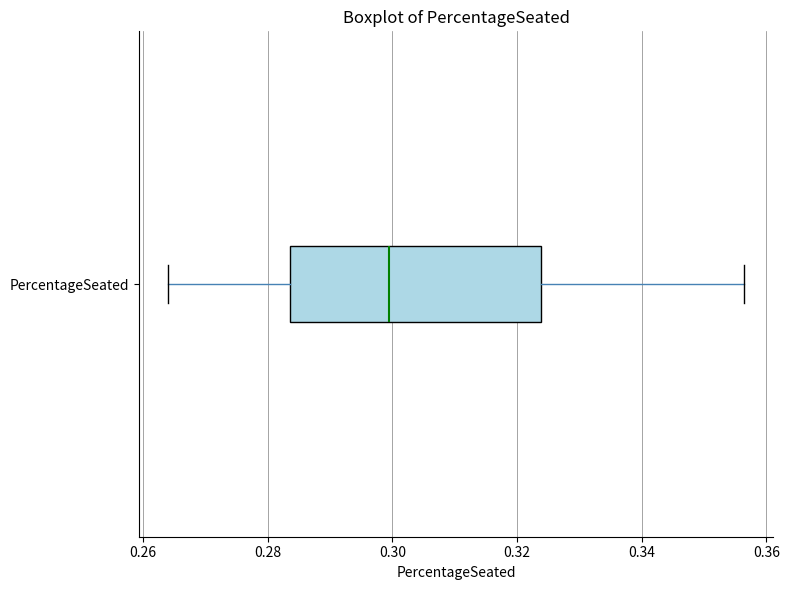

Where does the left whisker of the box for PercentageSeated end on the x-axis? The values are not printed on the chart, so give them approximately, as read against the axis.

0.264